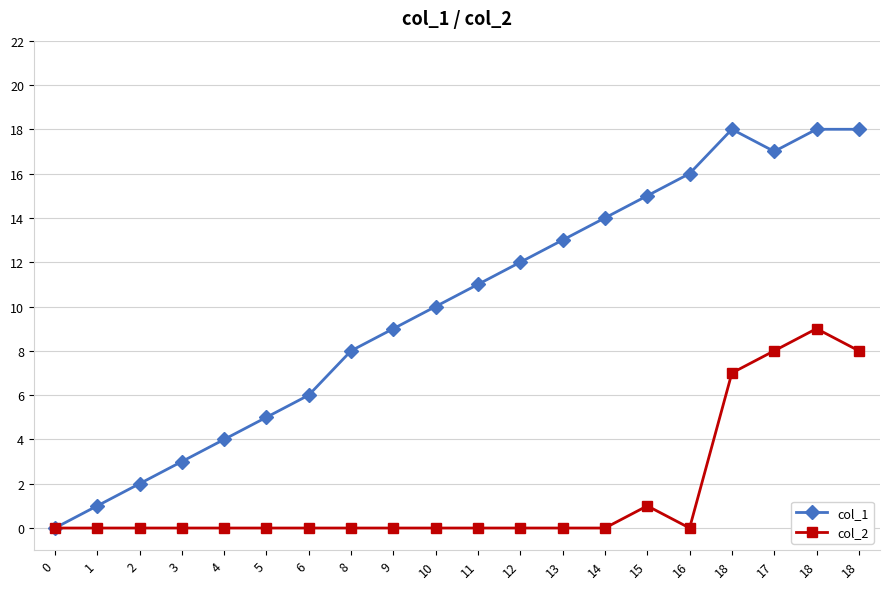

Reading left to right, extract all data points from this chart.

col_1: 0	1	2	3	4	5	6	8	9	10	11	12	13	14	15	16	18	17	18	18
col_2: 0	0	0	0	0	0	0	0	0	0	0	0	0	0	1	0	7	8	9	8